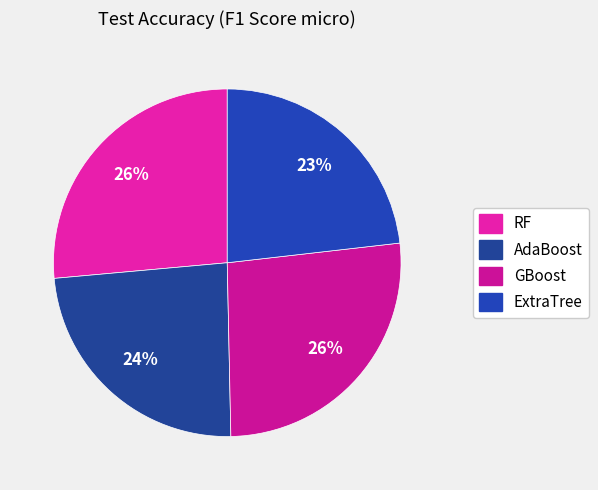

Which slice is the smallest?

ExtraTree